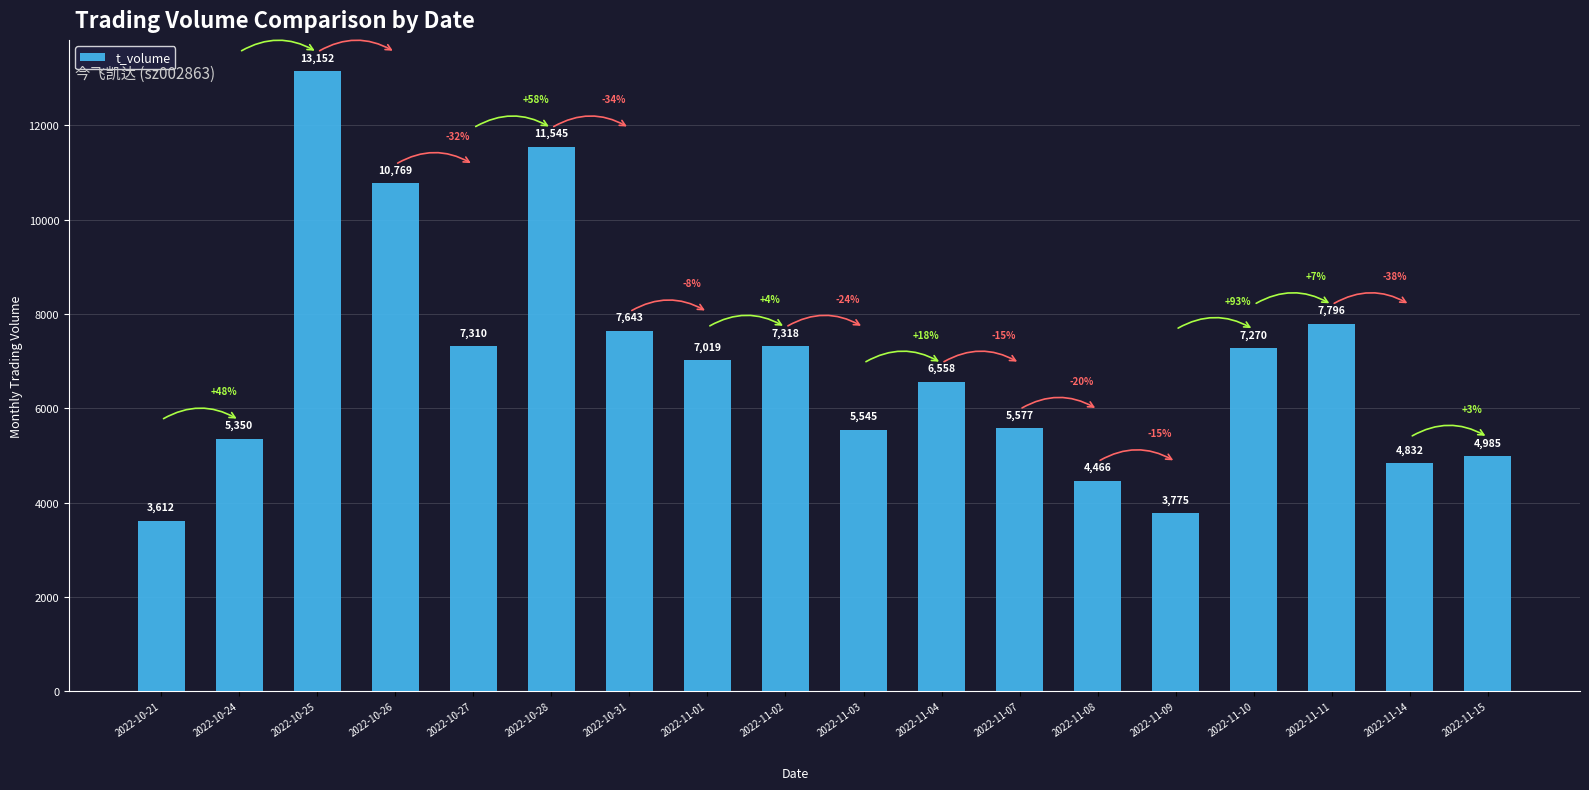

Reading left to right, extract all data points from this chart.

2022-10-21=3612	2022-10-24=5350	2022-10-25=13152	2022-10-26=10769	2022-10-27=7310	2022-10-28=11545	2022-10-31=7643	2022-11-01=7019	2022-11-02=7318	2022-11-03=5545	2022-11-04=6558	2022-11-07=5577	2022-11-08=4466	2022-11-09=3775	2022-11-10=7270	2022-11-11=7796	2022-11-14=4832	2022-11-15=4985